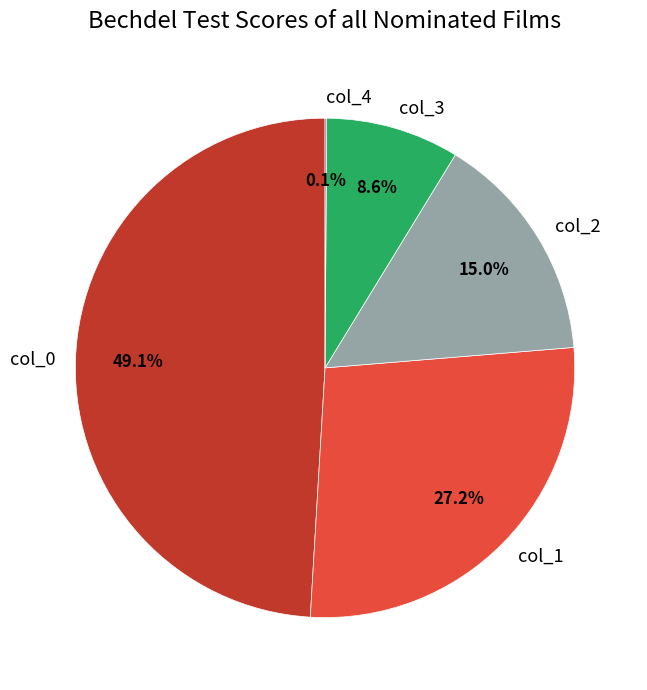

Which category has the biggest portion of the pie?

col_0